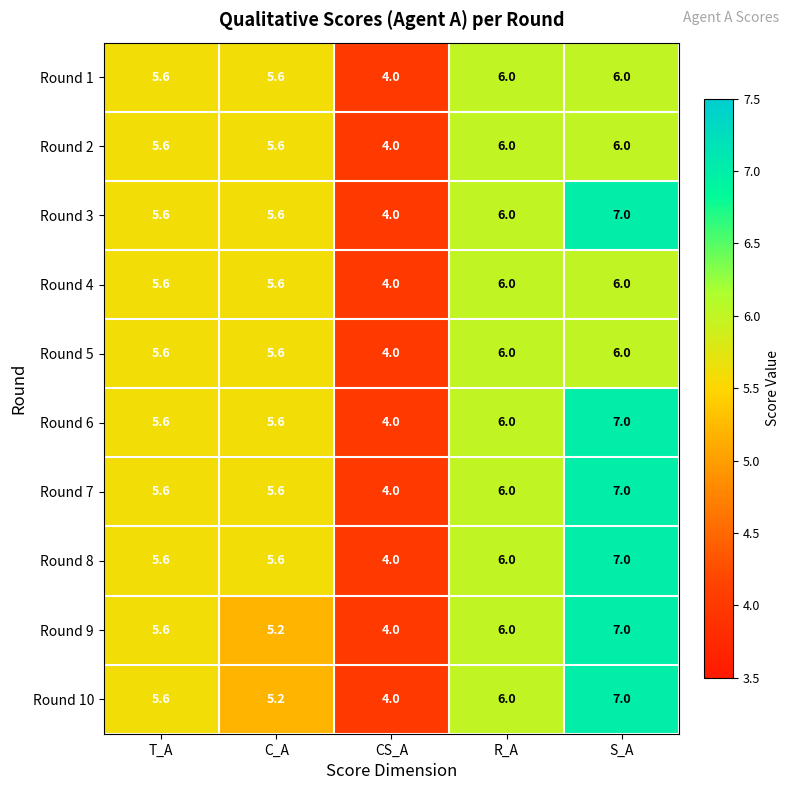

What is the average value of the Round 2 series?

5.4